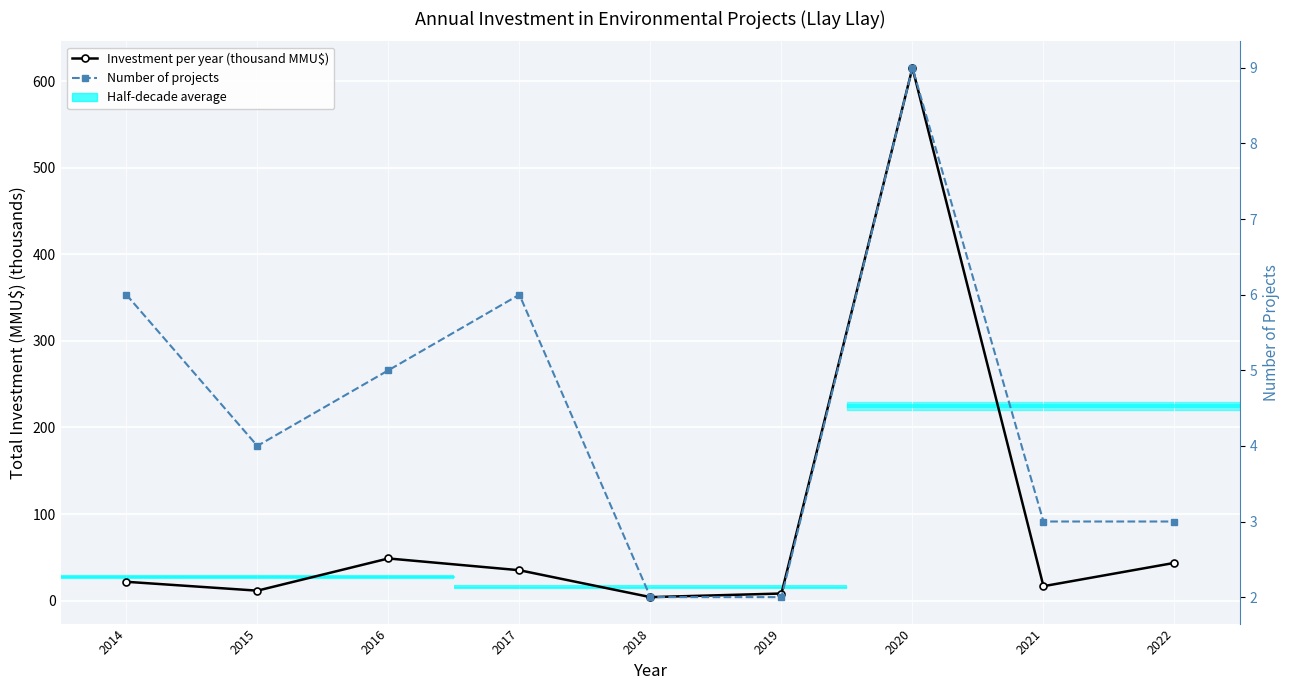

True or false: Investment per year (thousand MMU$) and Number of projects intersect in this chart.

False